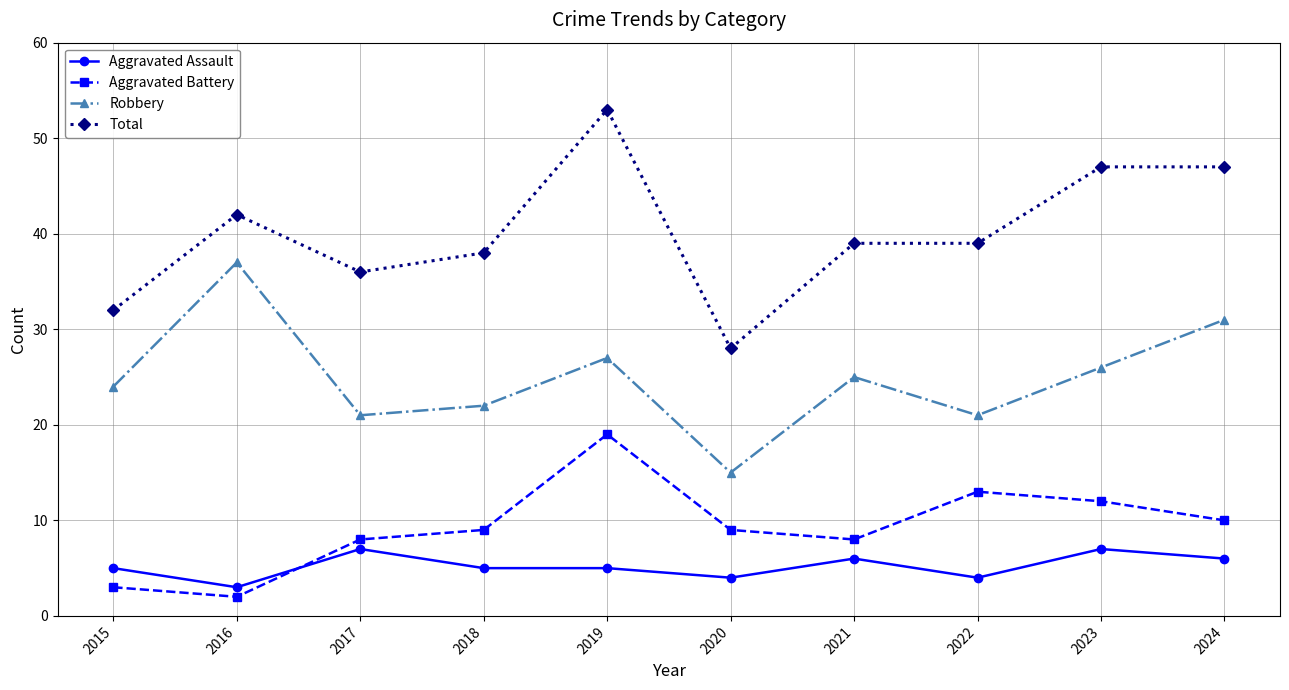

What is the difference between the maximum and minimum values in the Total series?

25